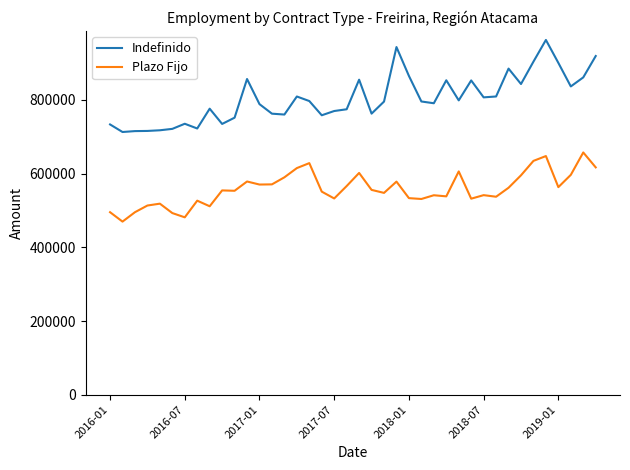

List the series in order of their overall mean, lowest first.

Plazo Fijo, Indefinido